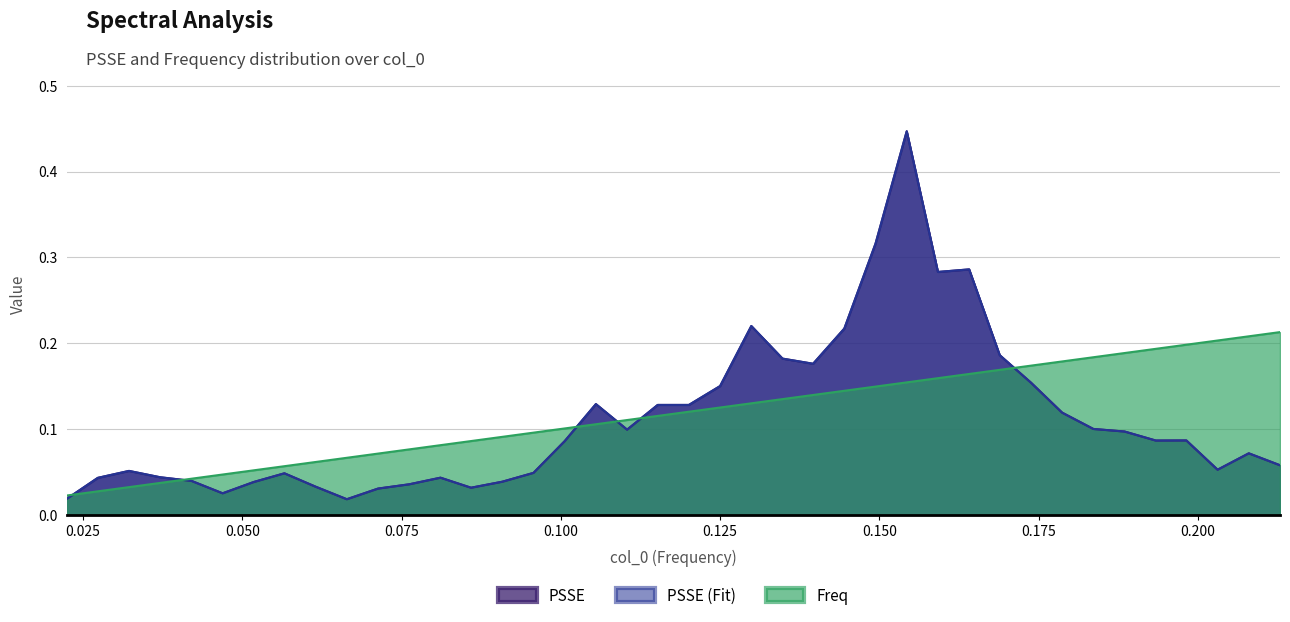

What position from the right is 0.050?

38